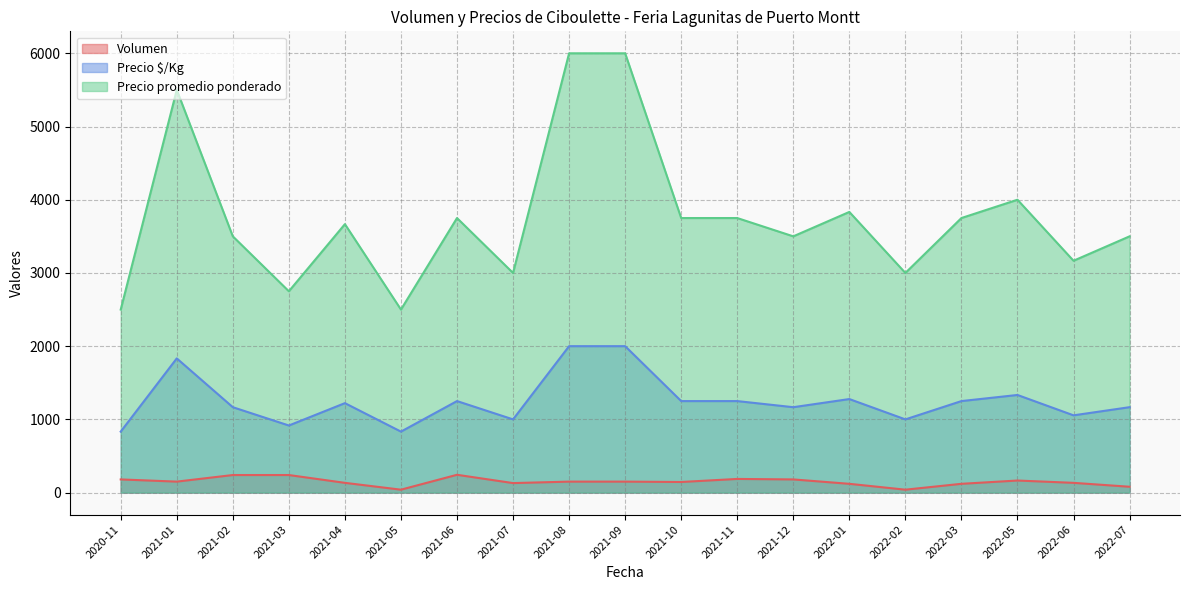

List the series in order of their overall mean, highest first.

Precio promedio ponderado, Precio $/Kg, Volumen